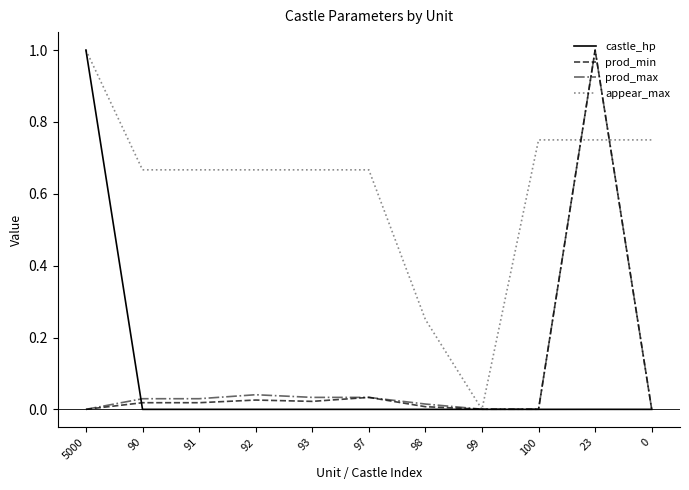

Which series changed the most between 98 and 23?

prod_min